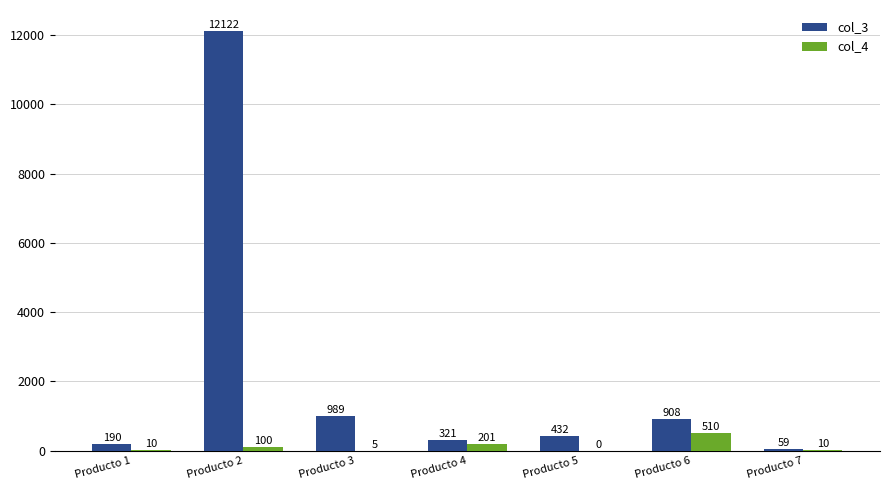

Reading left to right, list all the values displayed in this chart.

col_3: 190	12122	989	321	432	908	59
col_4: 10	100	5	201	0	510	10